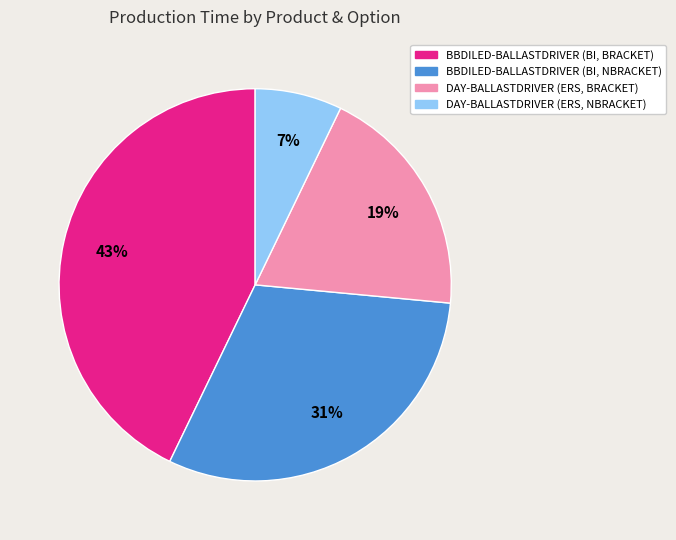

Does DAY-BALLASTDRIVER (ERS, NBRACKET) account for over 50% of the chart?

No